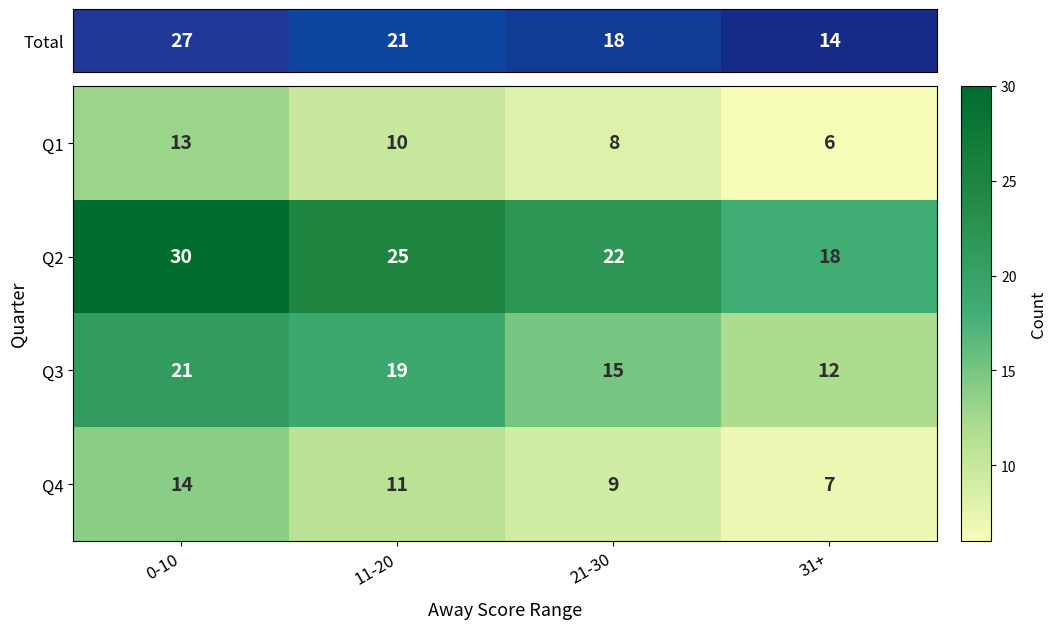

List the series in order of their peak value, lowest first.

Q1, Q4, Q3, Q2